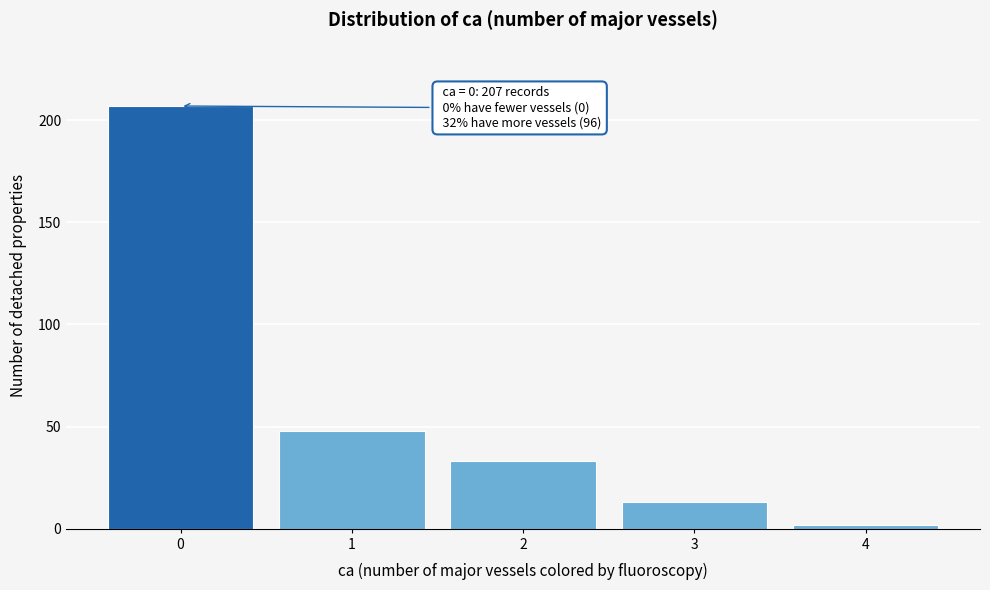

Reading left to right, extract all data points from this chart.

0=207	1=48	2=33	3=13	4=2